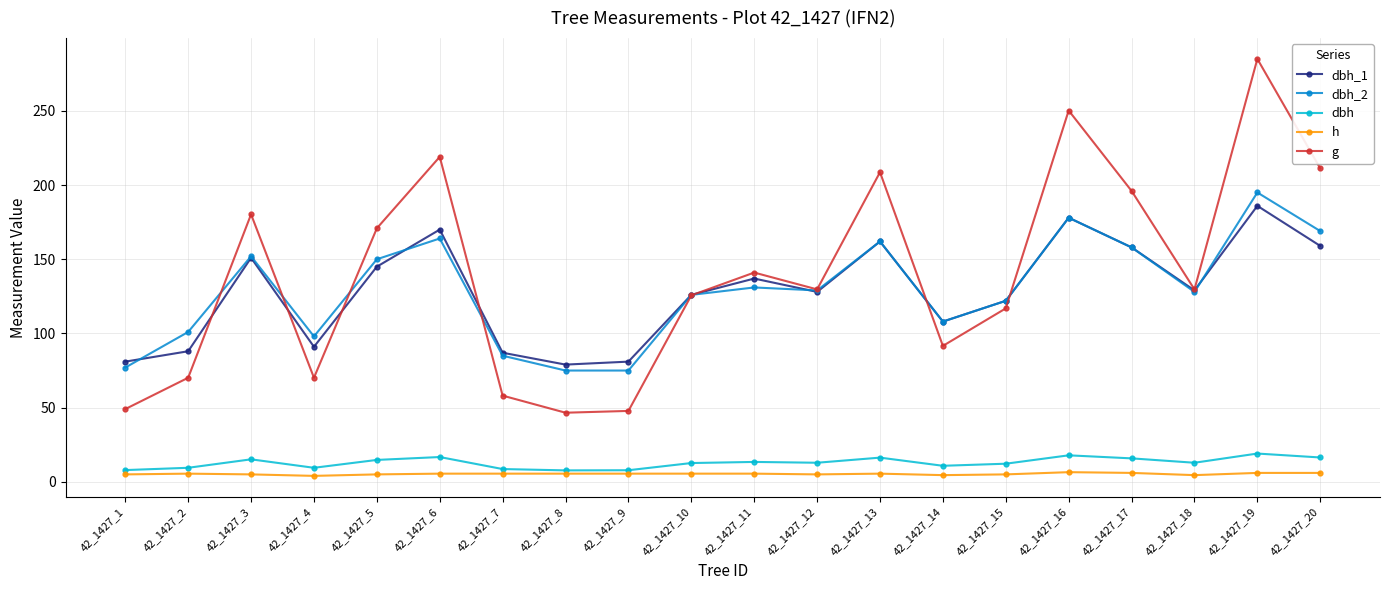

At which category is the sum across all series the highest?

42_1427_19